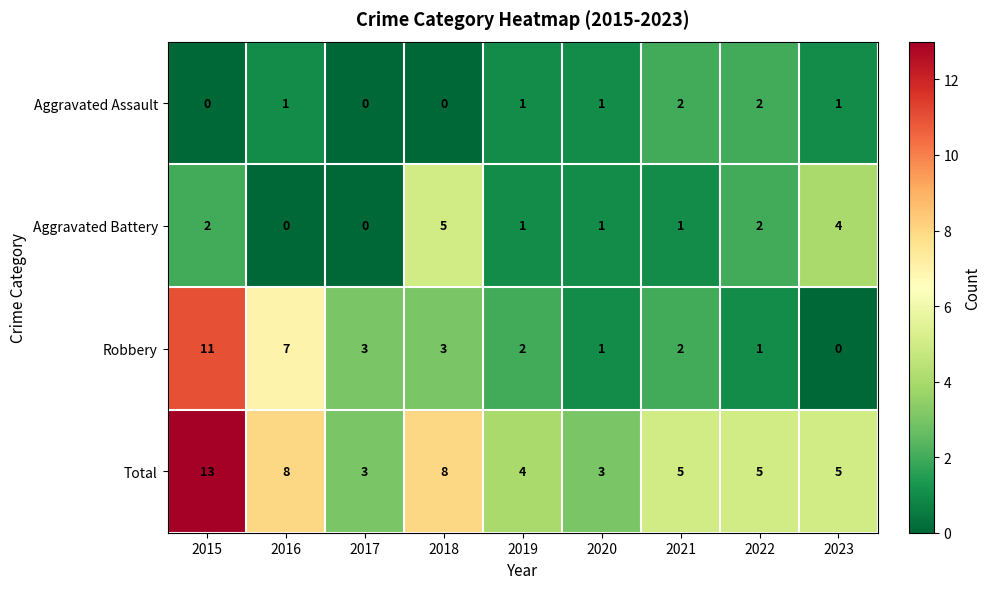

What is the average value of the Robbery series?

3